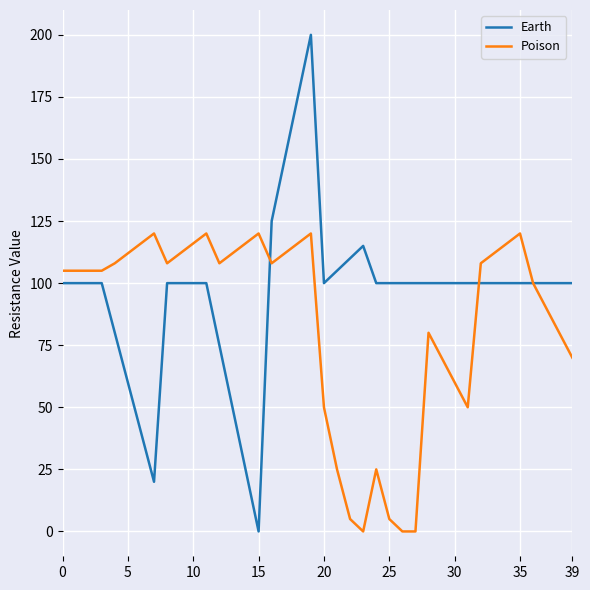

Which series has the largest range (max minus min)?

Earth